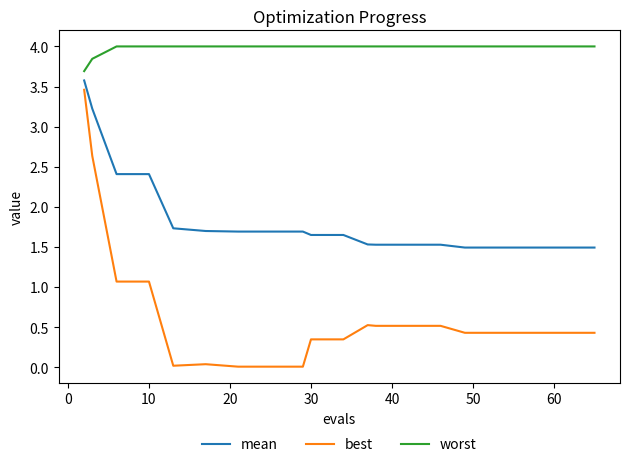

Which series has the largest total across all categories?

worst